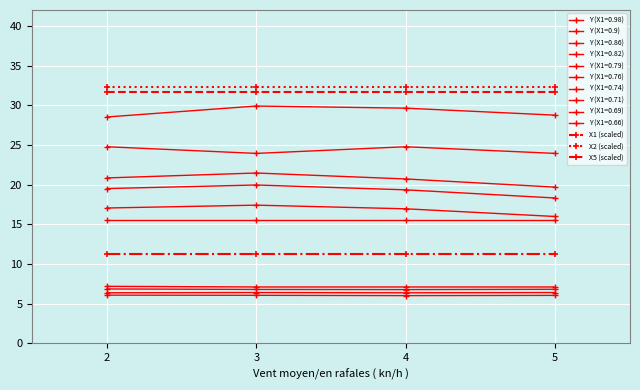

How many lines are shown in the chart?

13